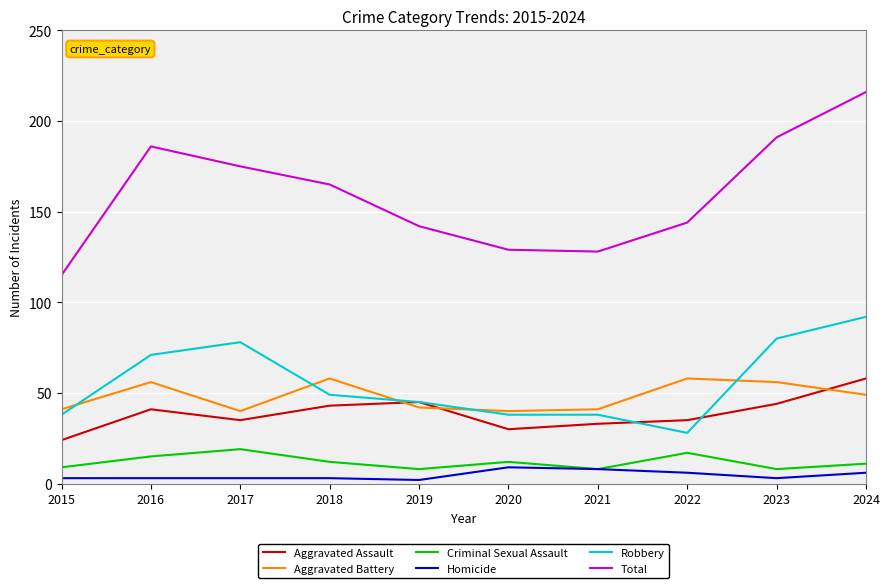

What is the lowest value of the Aggravated Assault series?

24